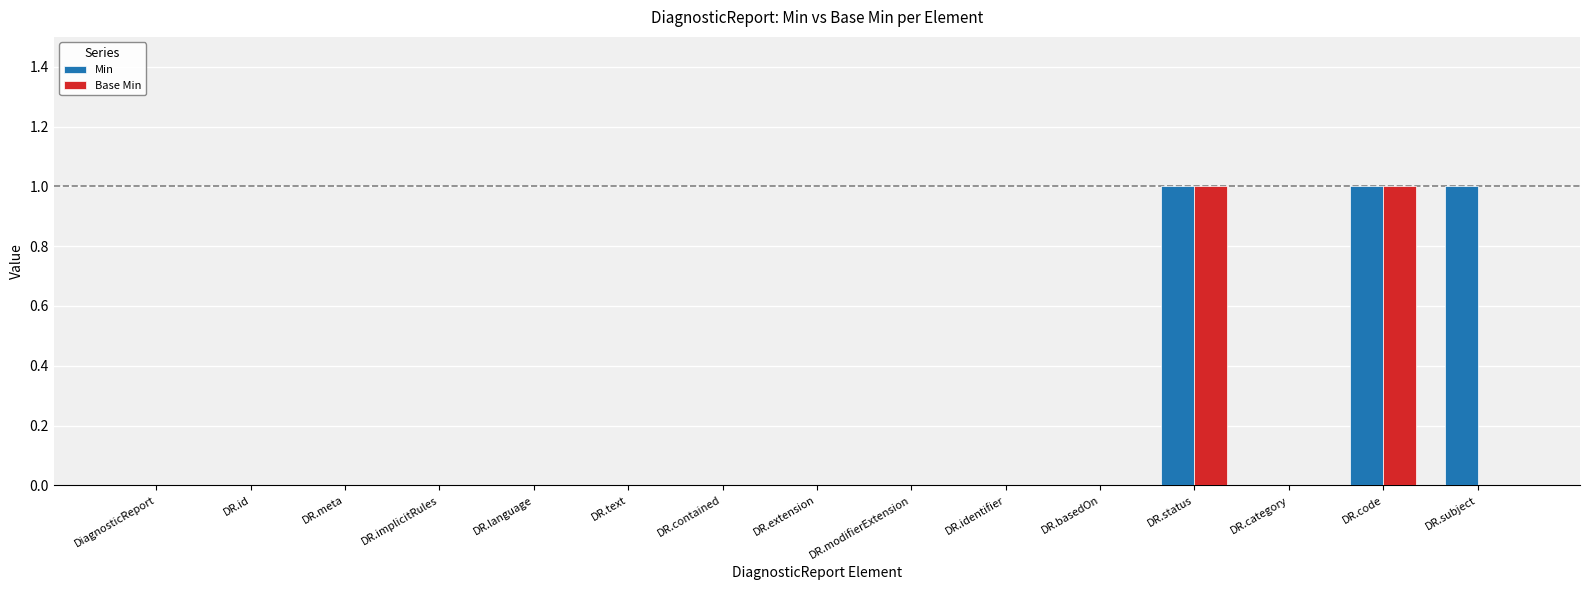

Reading left to right, extract all data points from this chart.

Min: DiagnosticReport=0	DR.id=0	DR.meta=0	DR.implicitRules=0	DR.language=0	DR.text=0	DR.contained=0	DR.extension=0	DR.modifierExtension=0	DR.identifier=0	DR.basedOn=0	DR.status=1	DR.category=0	DR.code=1	DR.subject=1
Base Min: DiagnosticReport=0	DR.id=0	DR.meta=0	DR.implicitRules=0	DR.language=0	DR.text=0	DR.contained=0	DR.extension=0	DR.modifierExtension=0	DR.identifier=0	DR.basedOn=0	DR.status=1	DR.category=0	DR.code=1	DR.subject=0